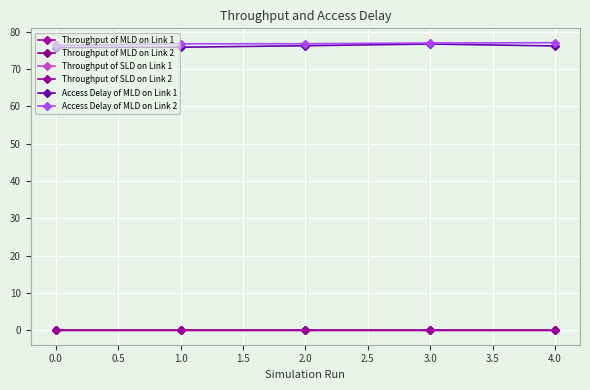

What is the spread (max minus min) of values at 1.0?

76.7